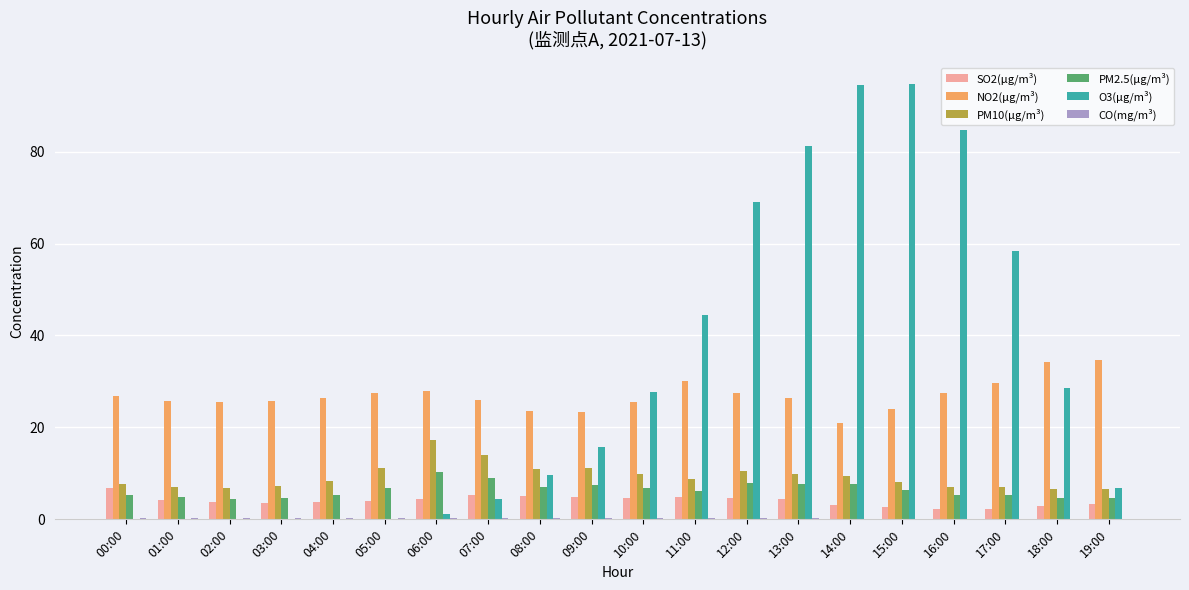

What is the sum of all NO2(μg/m³) values?

539.2